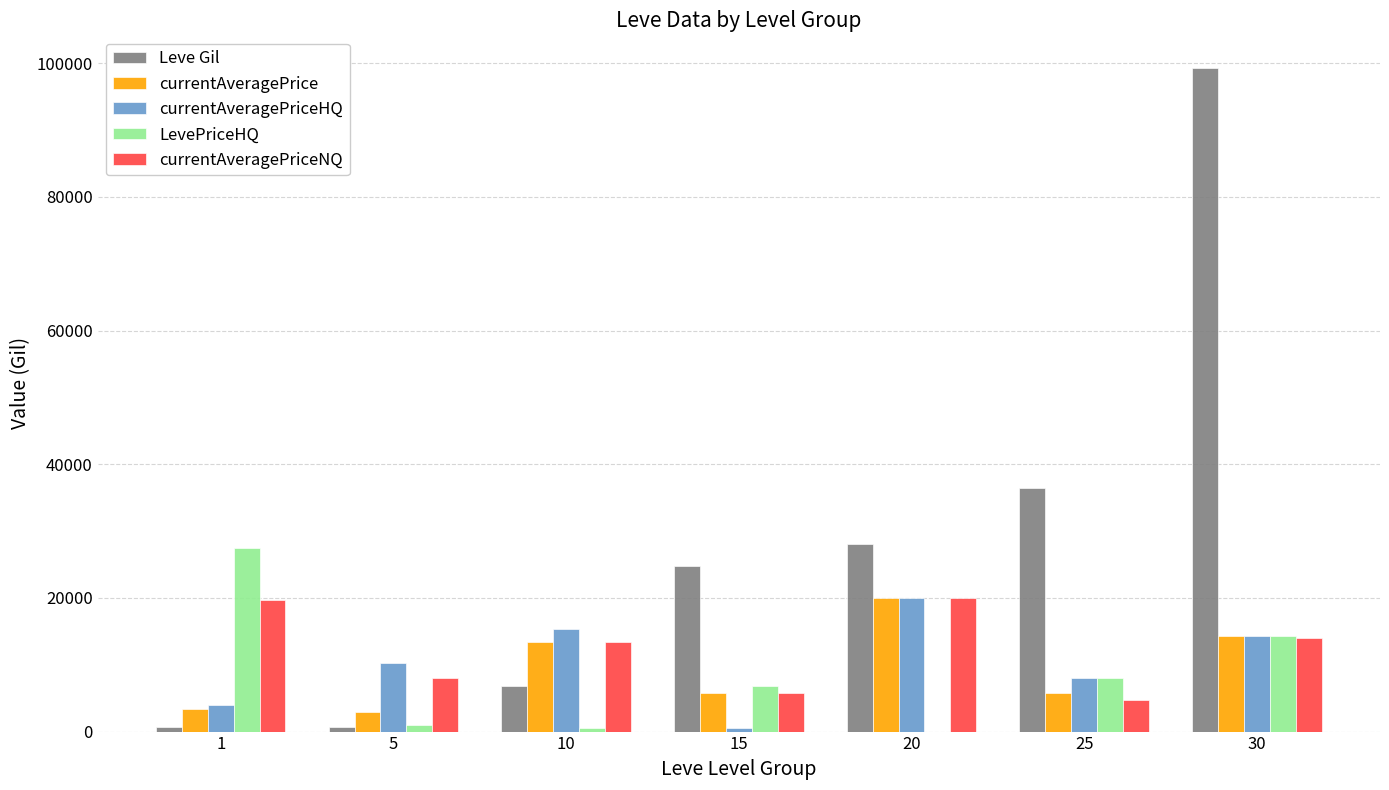

How many groups of bars are there?

7